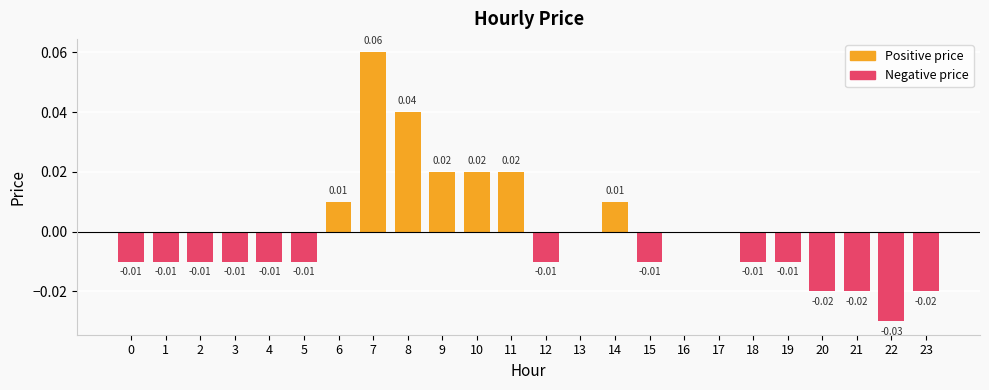

Which label corresponds to the largest value in the chart?

7